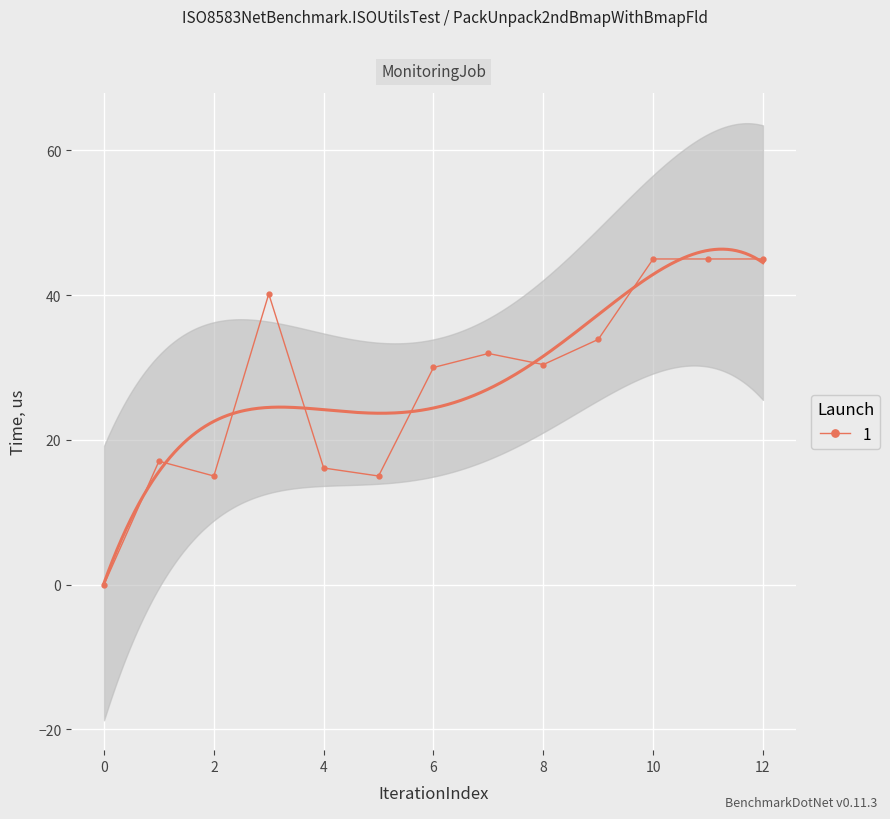

Which has a higher value, 0 or 4?

4